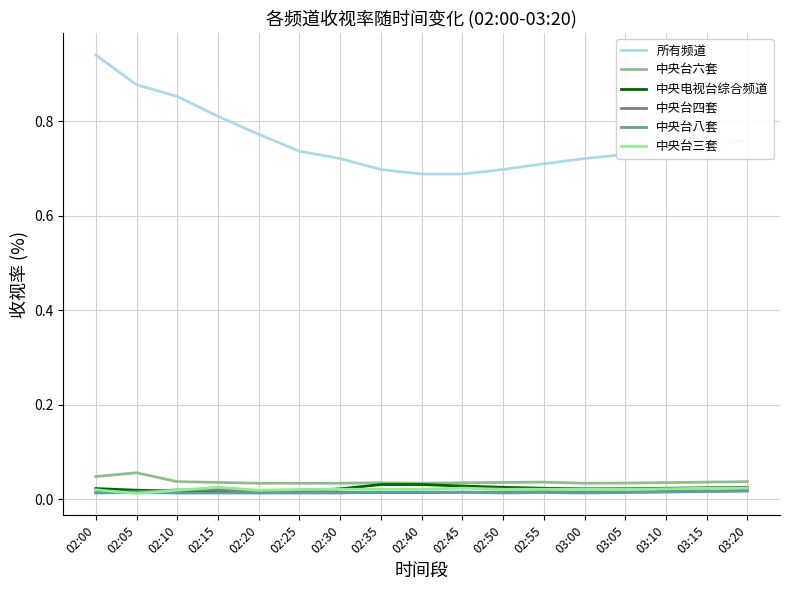

What is the sum of all 中央台六套 values?

0.6